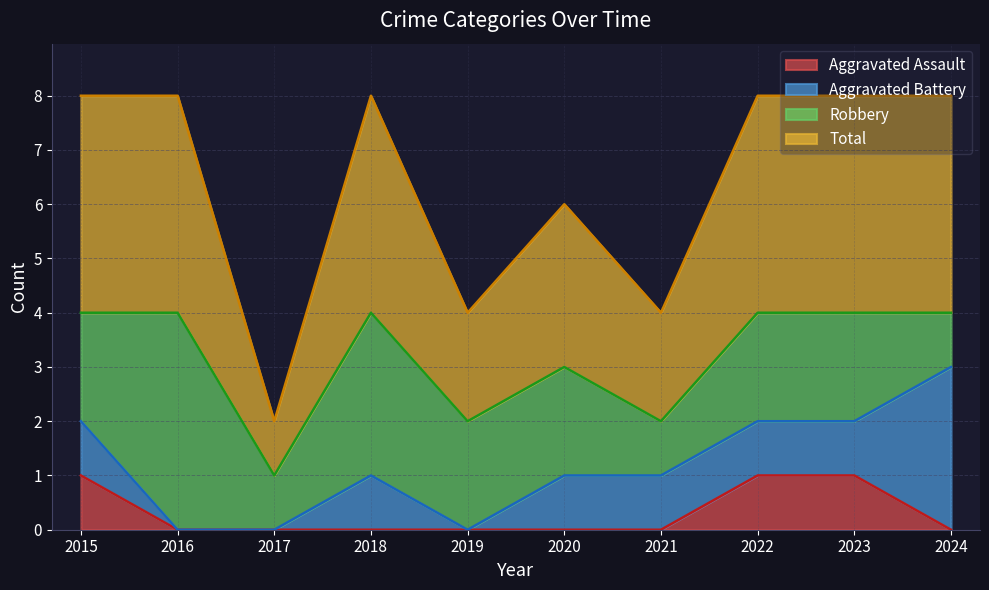

What is the spread (max minus min) of values at 2015?

3